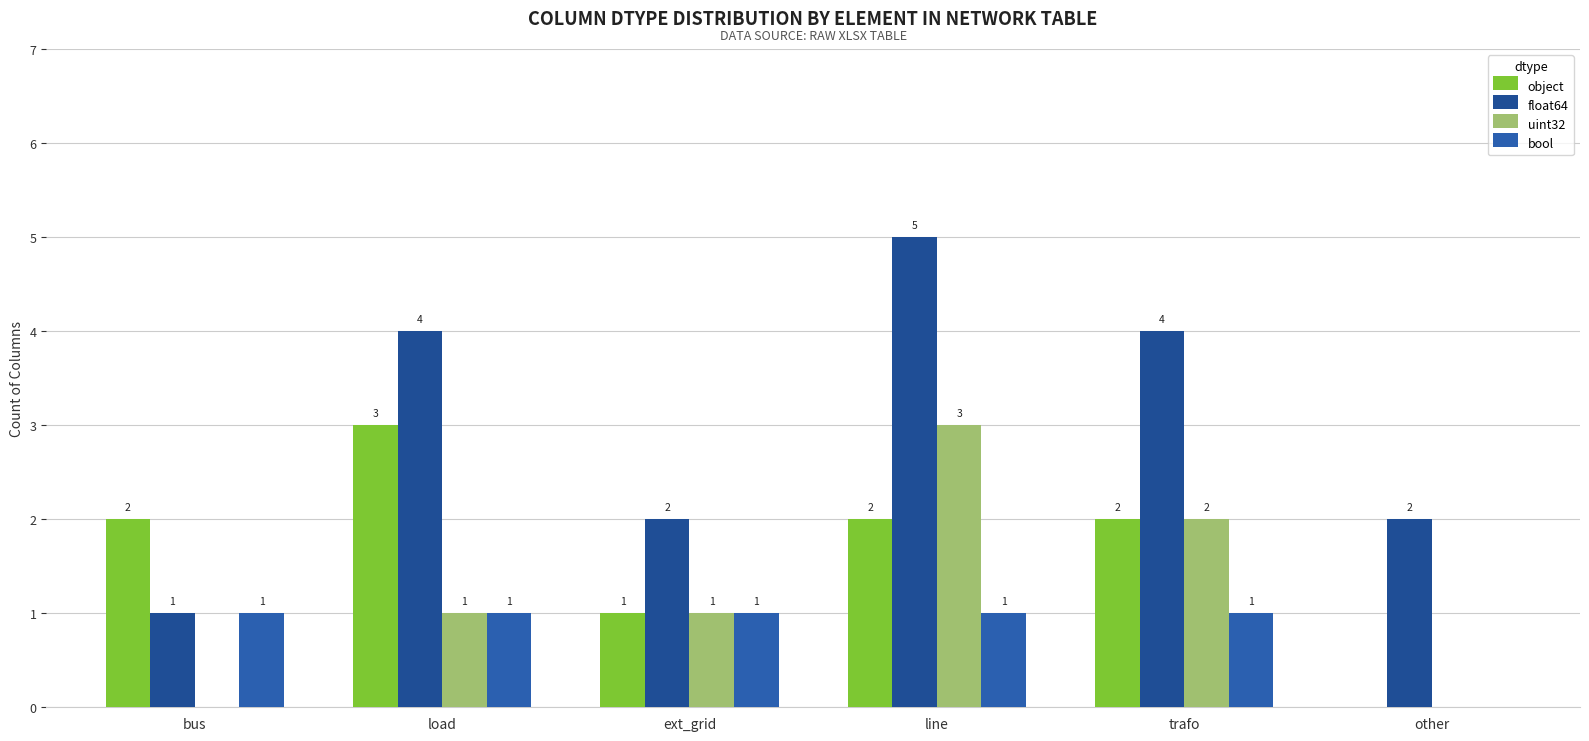

Which series has the largest total across all categories?

float64